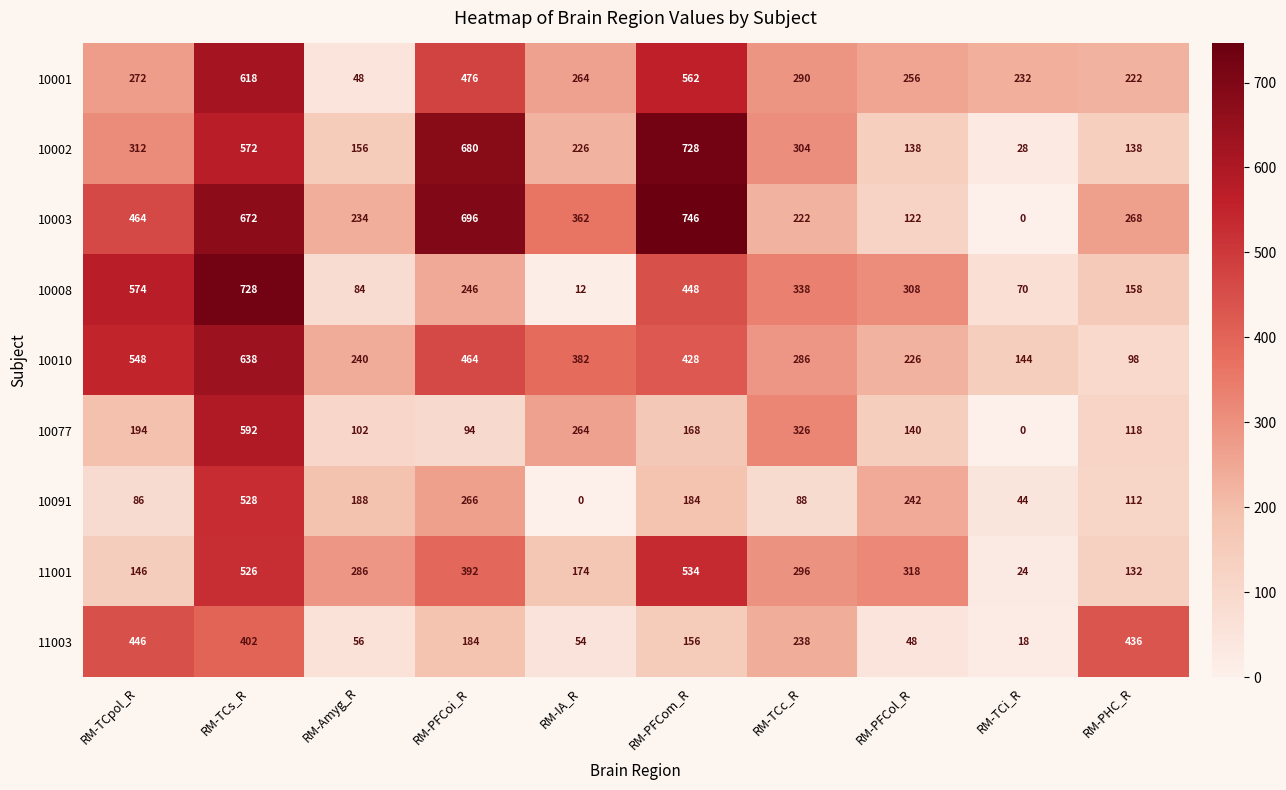

Between RM-PFCoi_R and RM-IA_R, which series saw the biggest shift?

10002